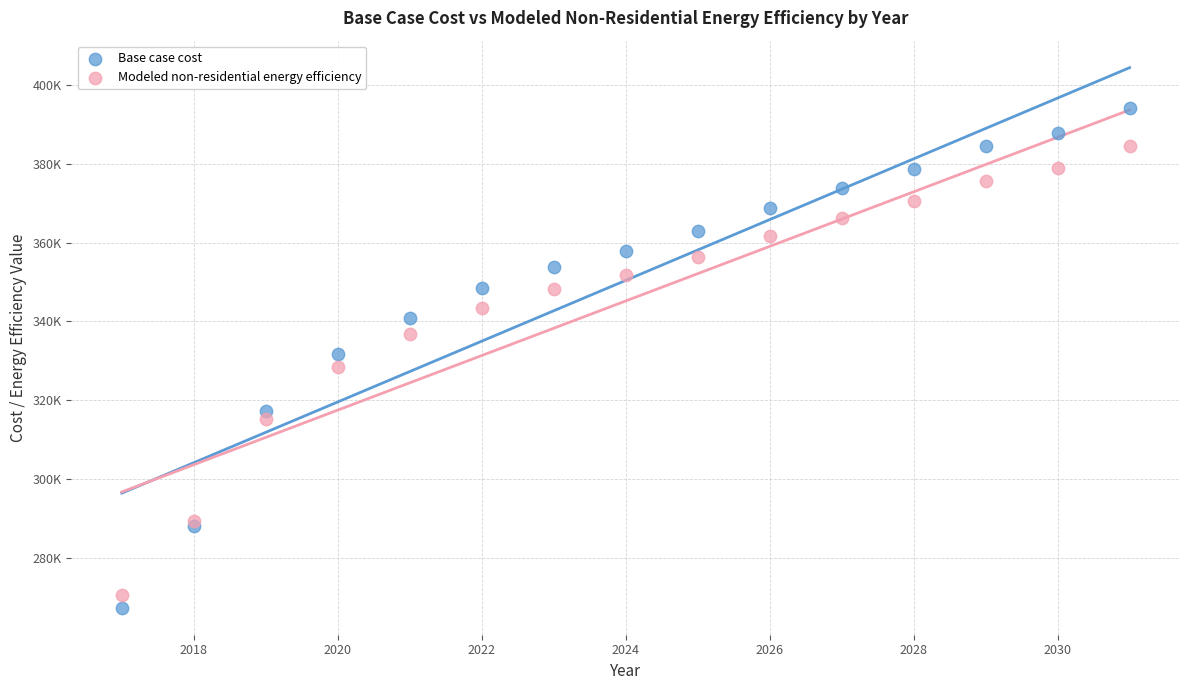

Which series has the widest spread of Y values?

Base case cost